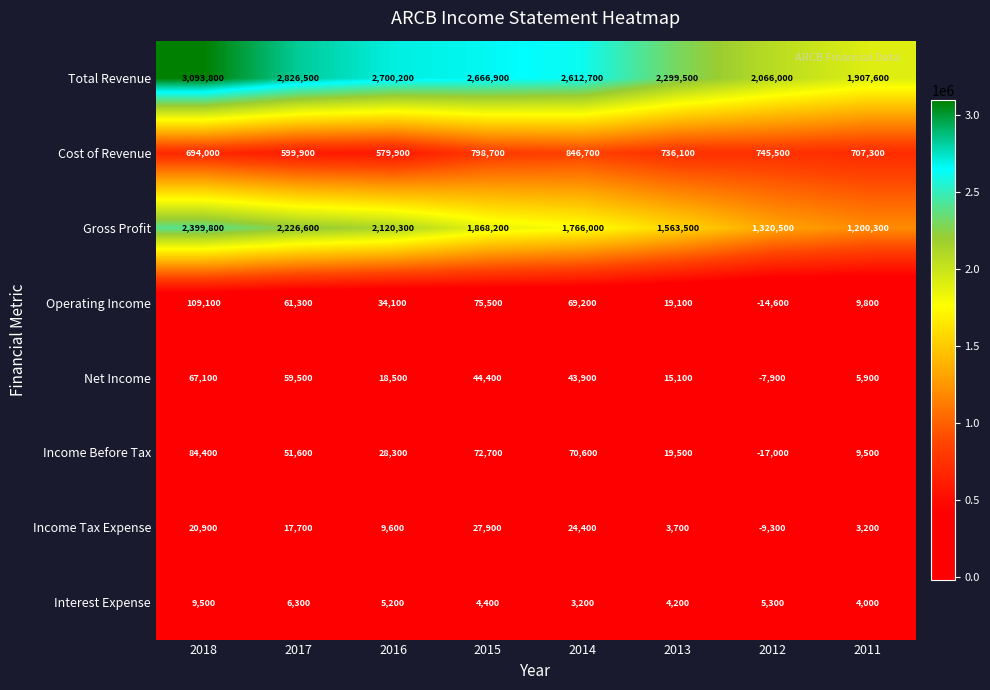

What is the lowest value of the Income Tax Expense series?

-9300